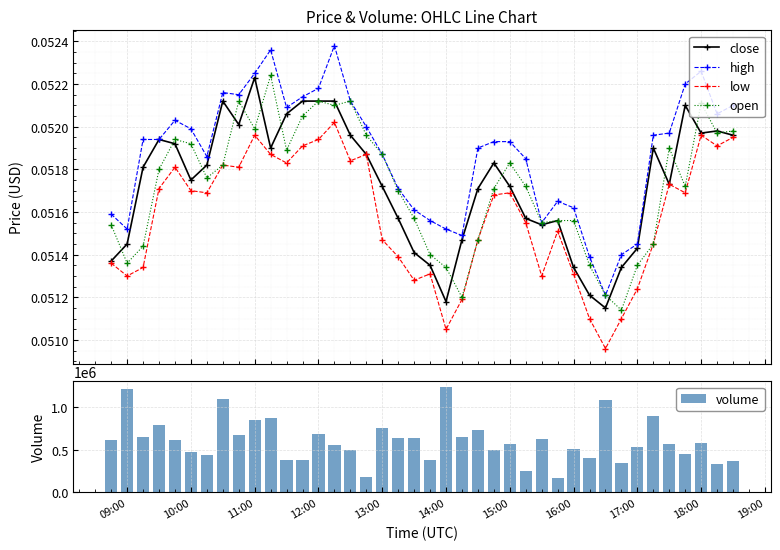

True or false: high has more than 2 points higher than both neighbors.

True